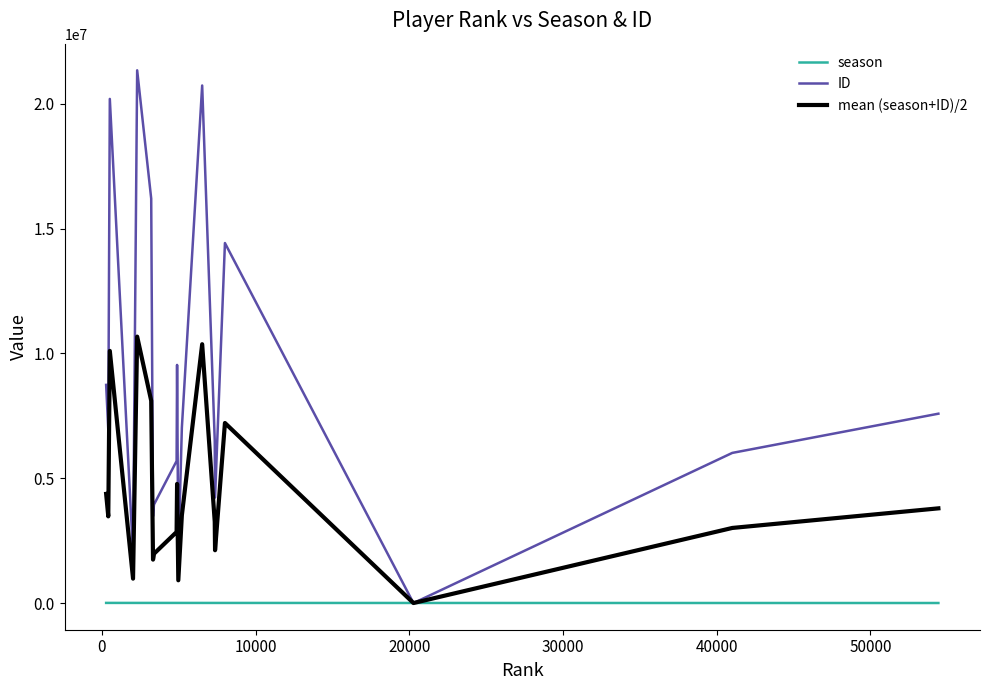

Which series has the largest total across all categories?

ID